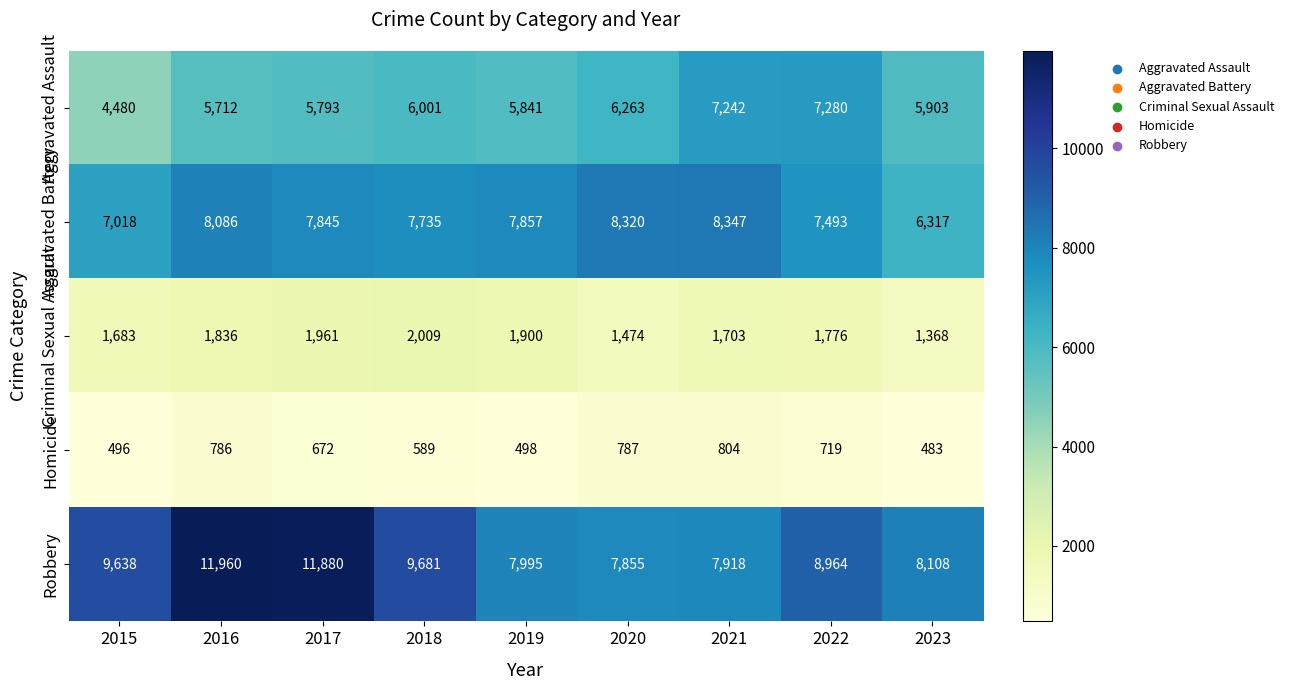

Between 2020 and 2022, which series saw the biggest shift?

Robbery